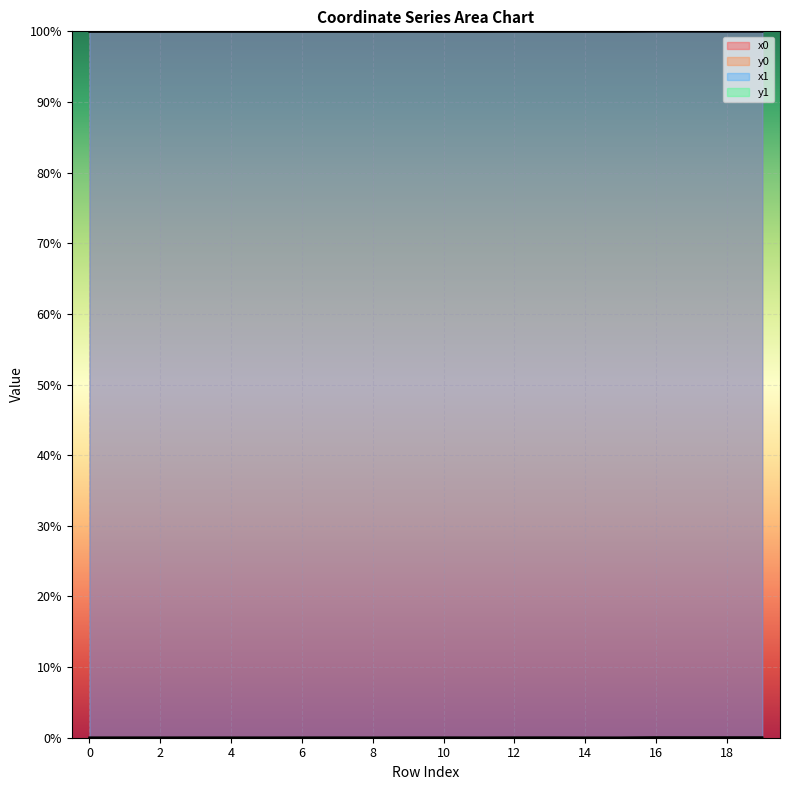

True or false: y0 has more than 2 points higher than both neighbors.

True